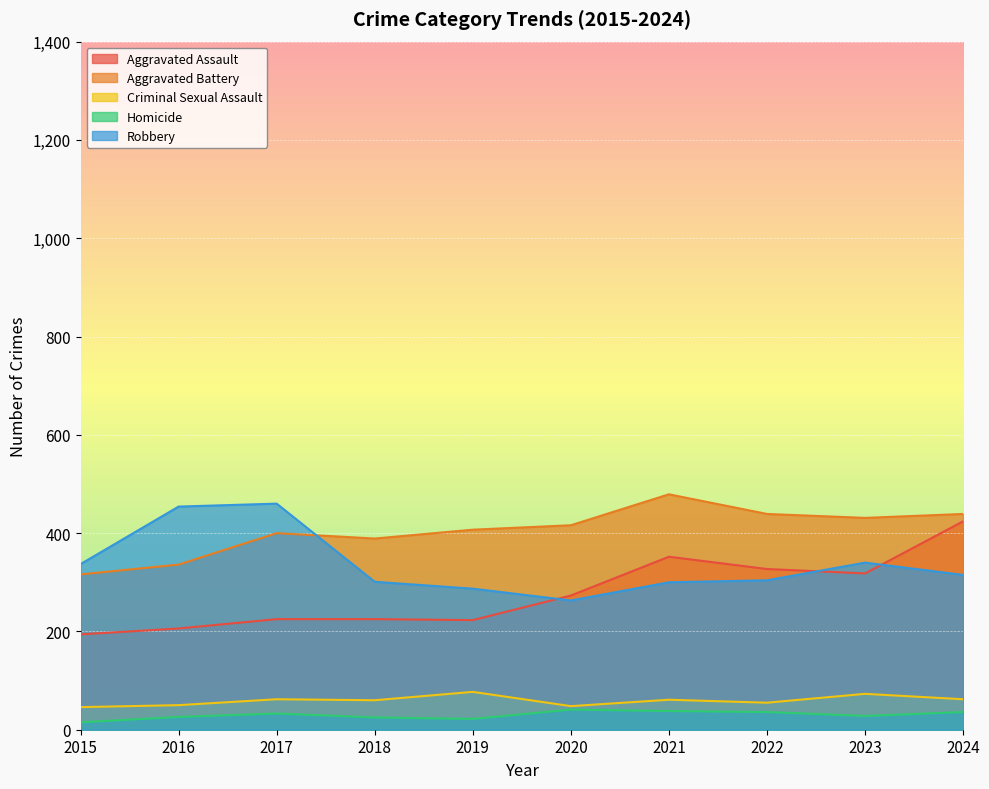

The value of Aggravated Assault at 2015 is 45. True or false?

False